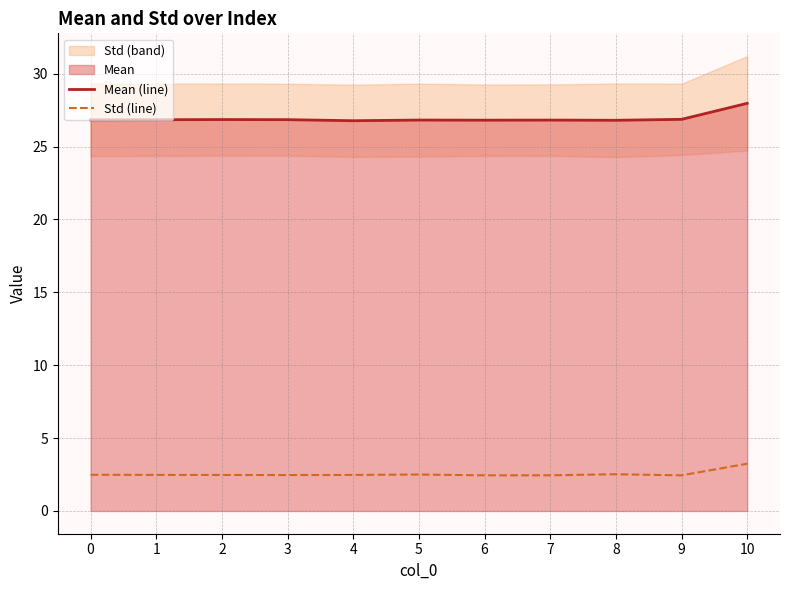

Rank the categories by Std (line) value from lowest to highest.

9, 6, 7, 3, 2, 4, 1, 0, 5, 8, 10